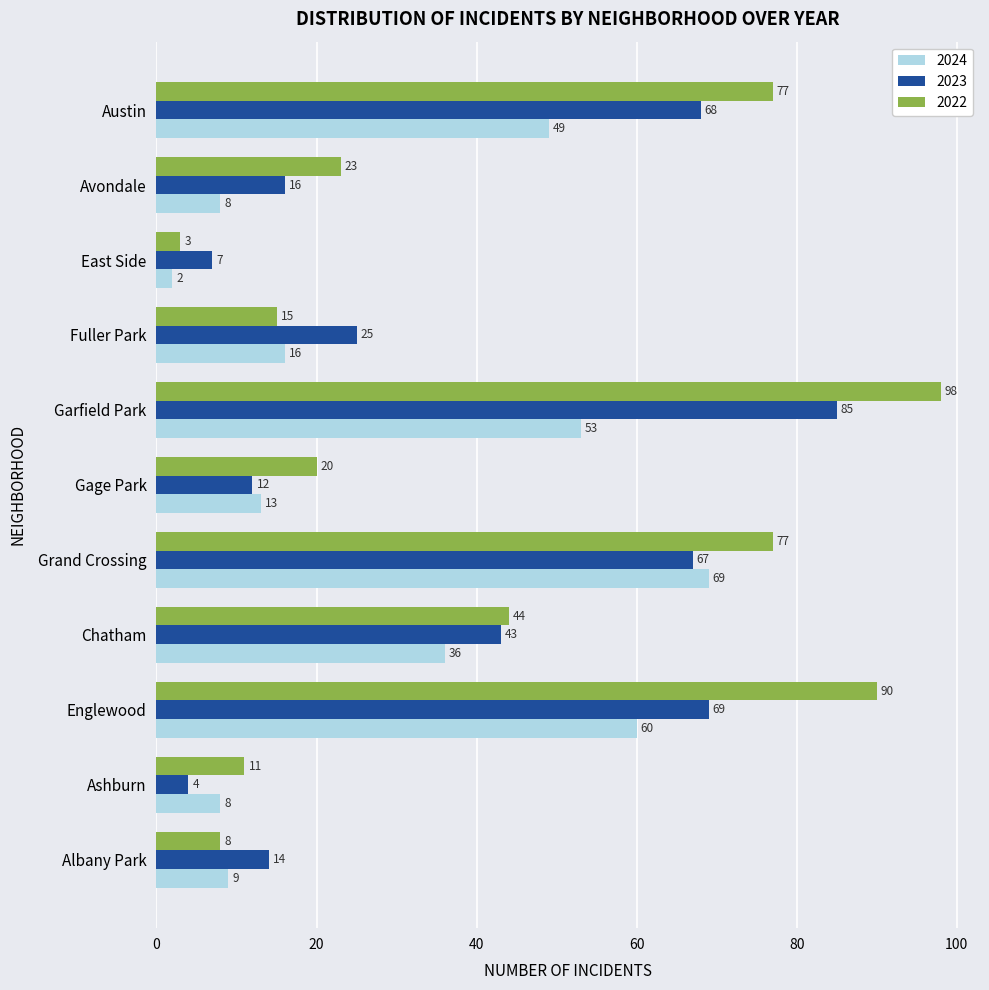

Between Albany Park and Austin, which series saw the biggest shift?

2022